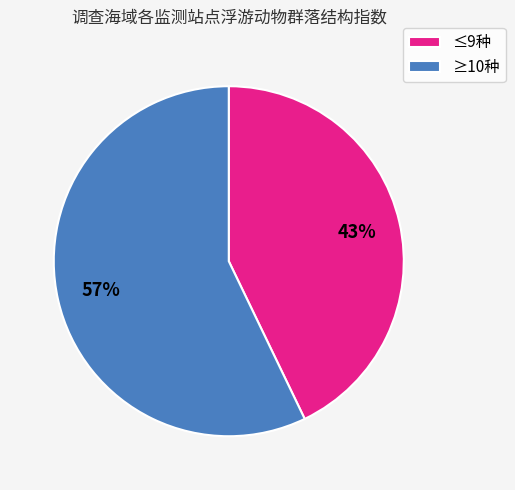

True or false: ≤9种 accounts for 43% of the total.

True